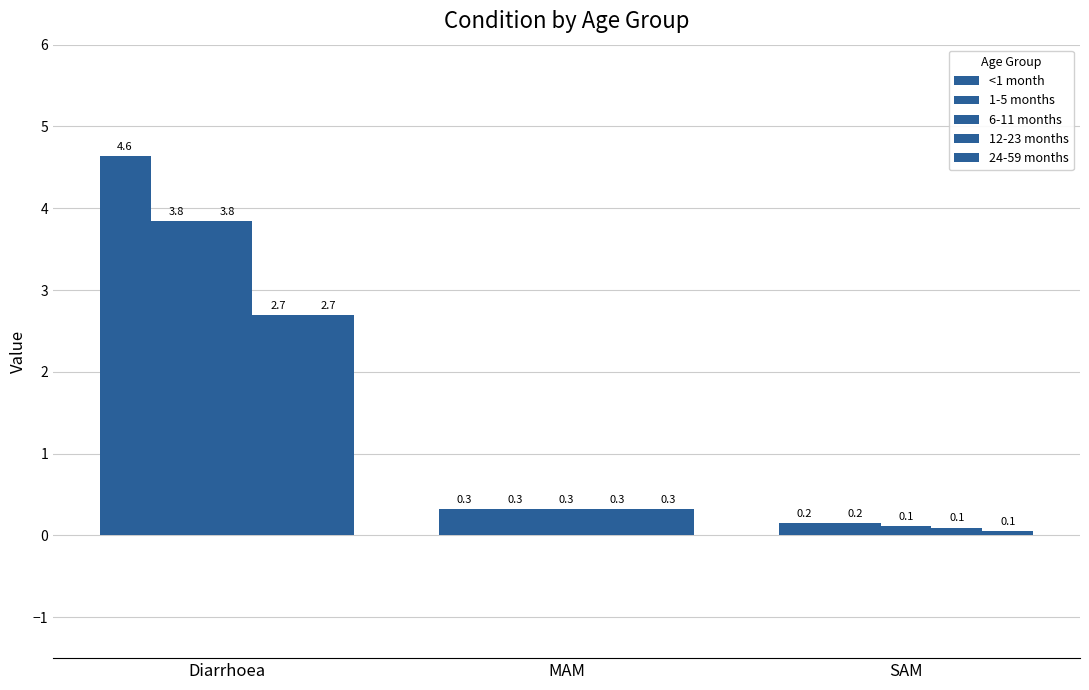

What is the sum of all 12-23 months values?

3.1